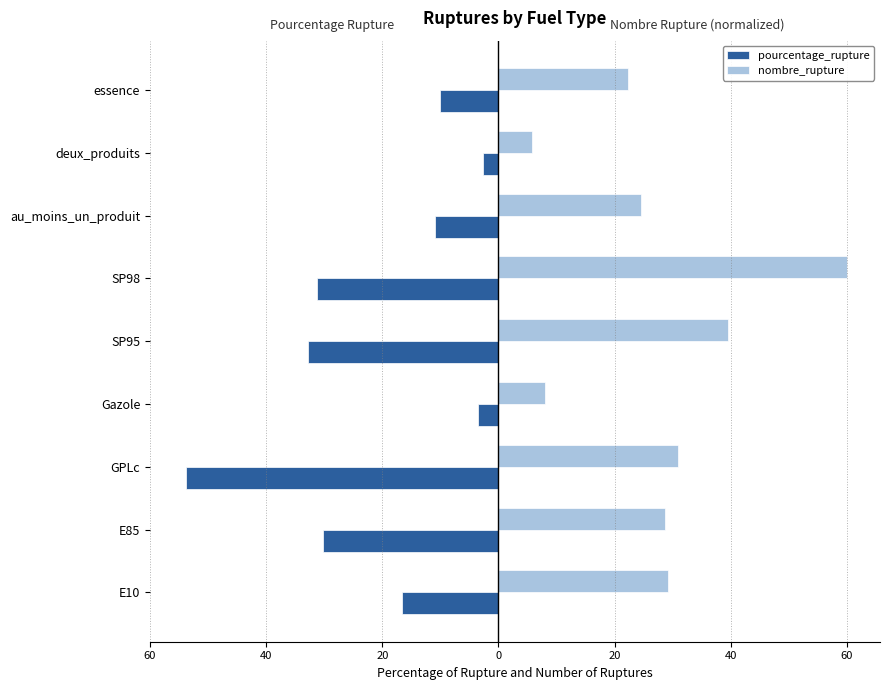

What is the highest value of the nombre_rupture series?

60.0